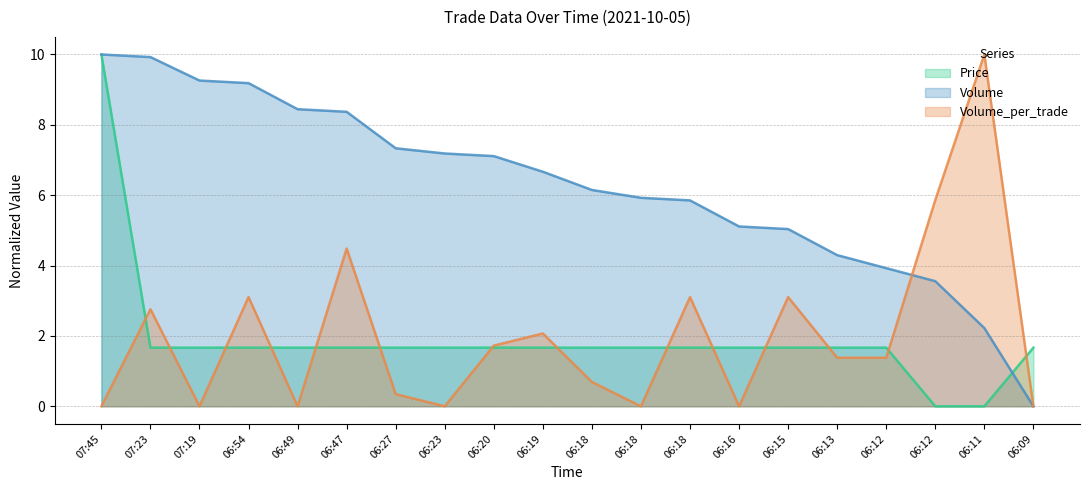

Between which two adjacent categories do Price and Volume first intersect?

06:11 and 06:09